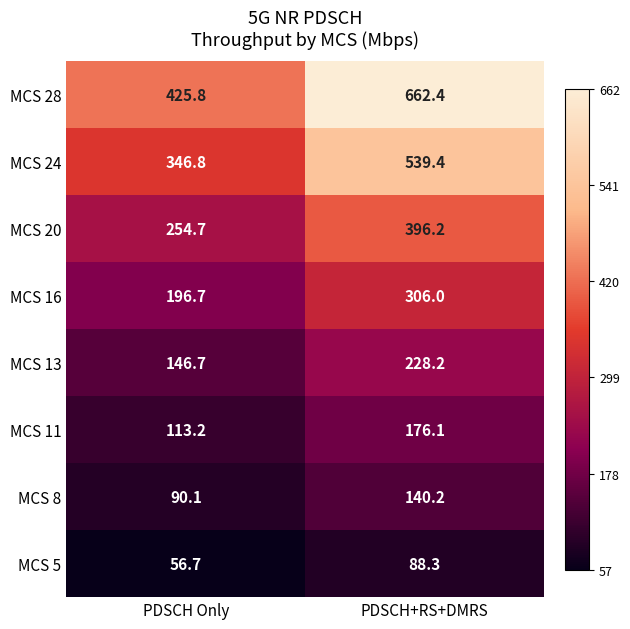

At PDSCH+RS+DMRS, list the series in order from smallest to largest.

MCS 5, MCS 8, MCS 11, MCS 13, MCS 16, MCS 20, MCS 24, MCS 28